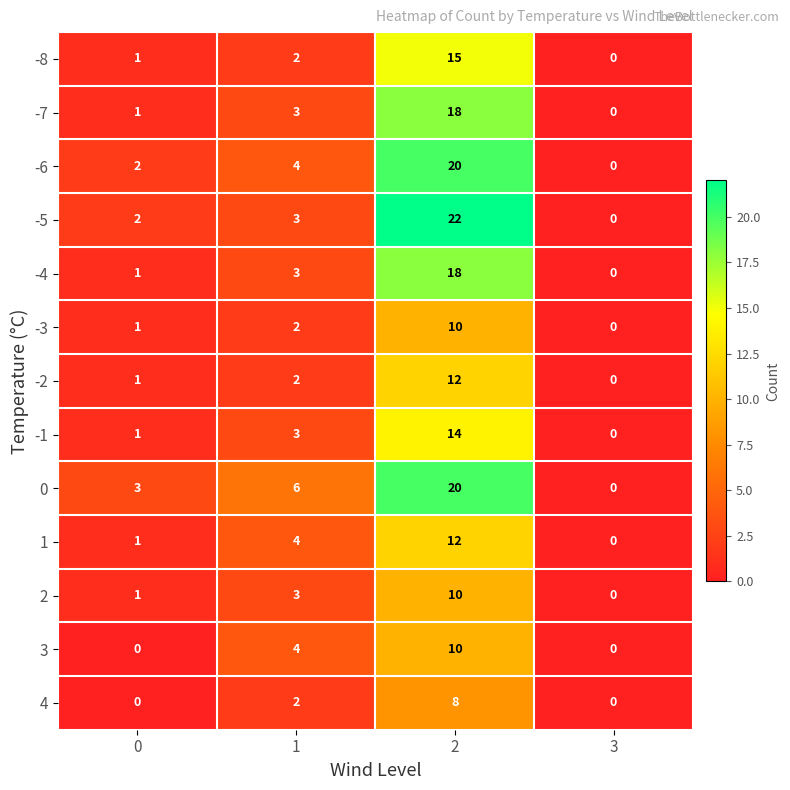

Between 1 and 2, which series saw the biggest shift?

-5